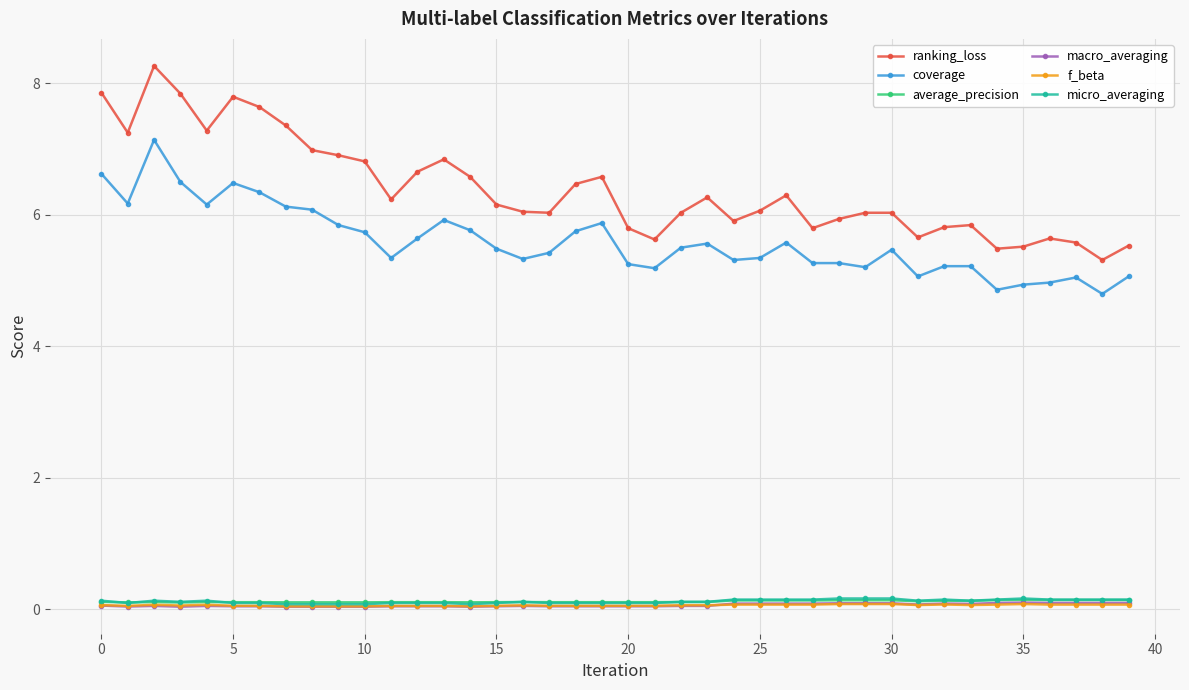

What is the value of the ranking_loss point at the 26th from the left?

6.1